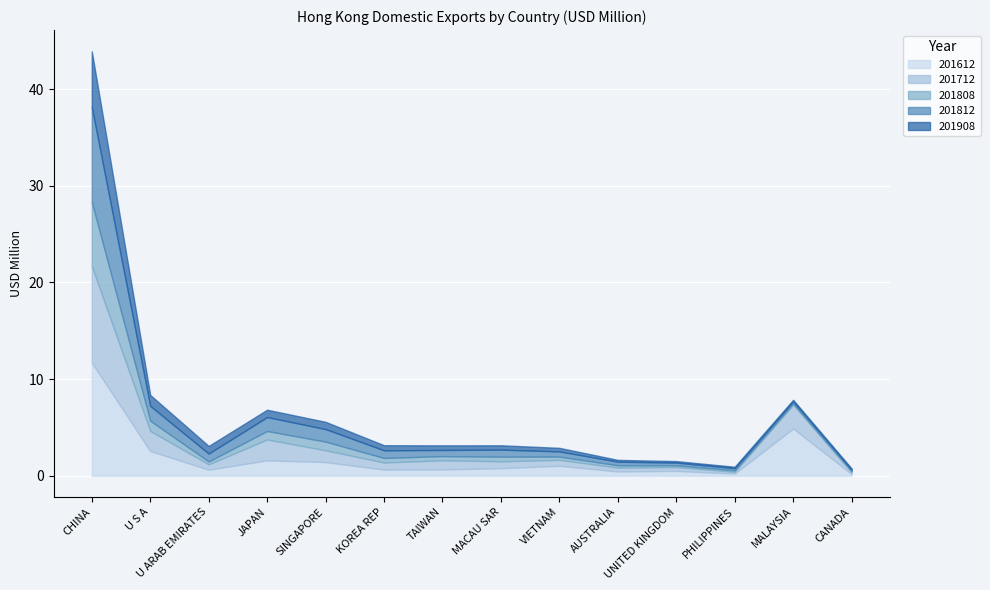

List the series in order of their peak value, highest first.

201612, 201712, 201812, 201808, 201908